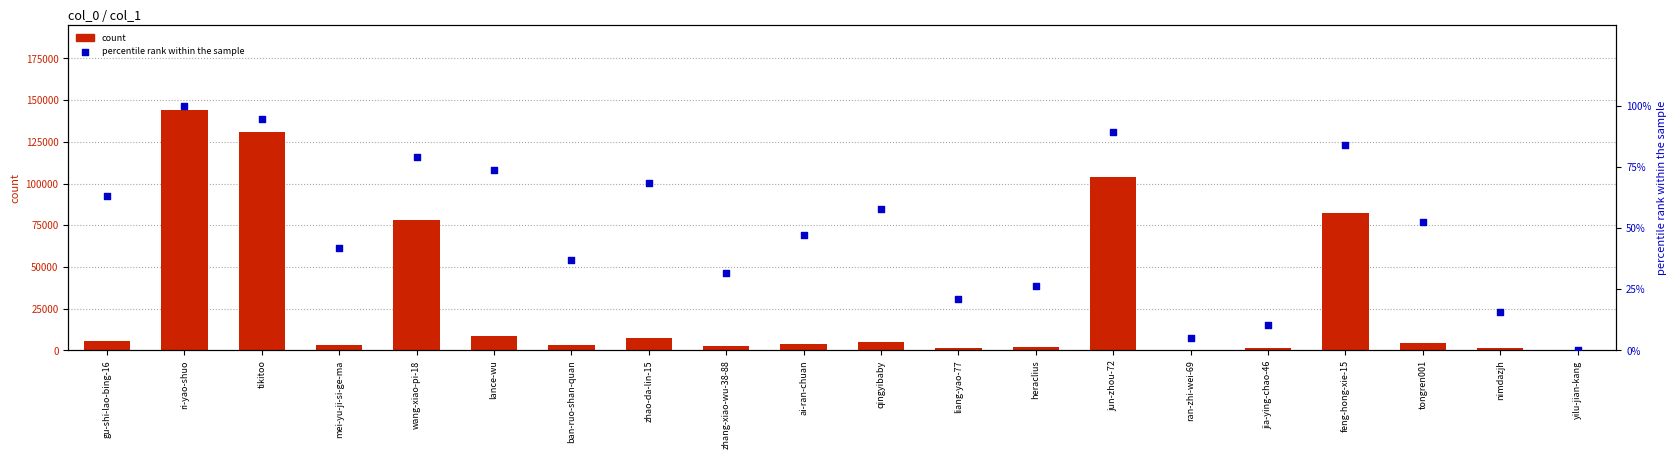

Which series has the largest total across all categories?

count